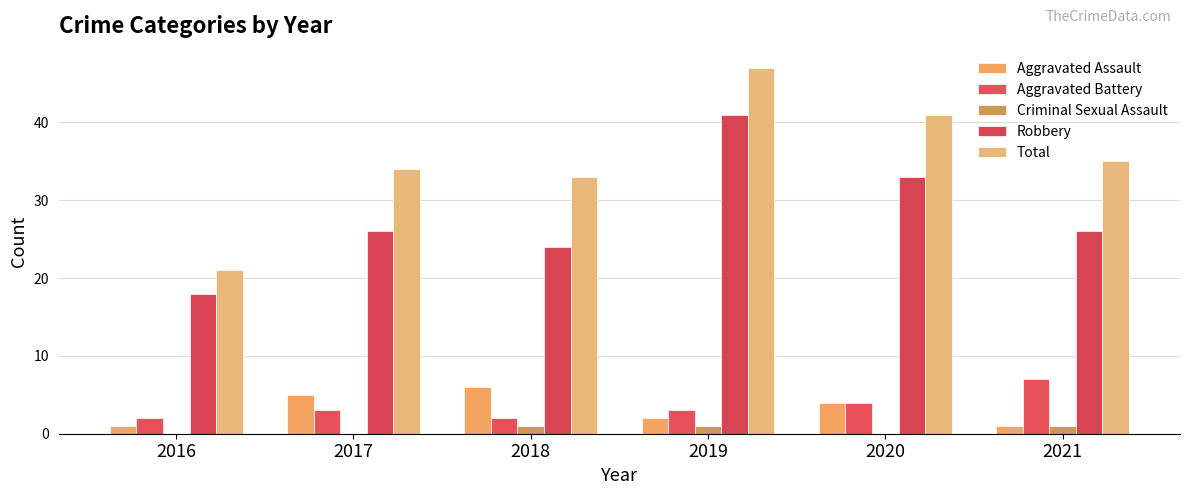

What is the difference between the maximum and minimum values in the Aggravated Battery series?

5